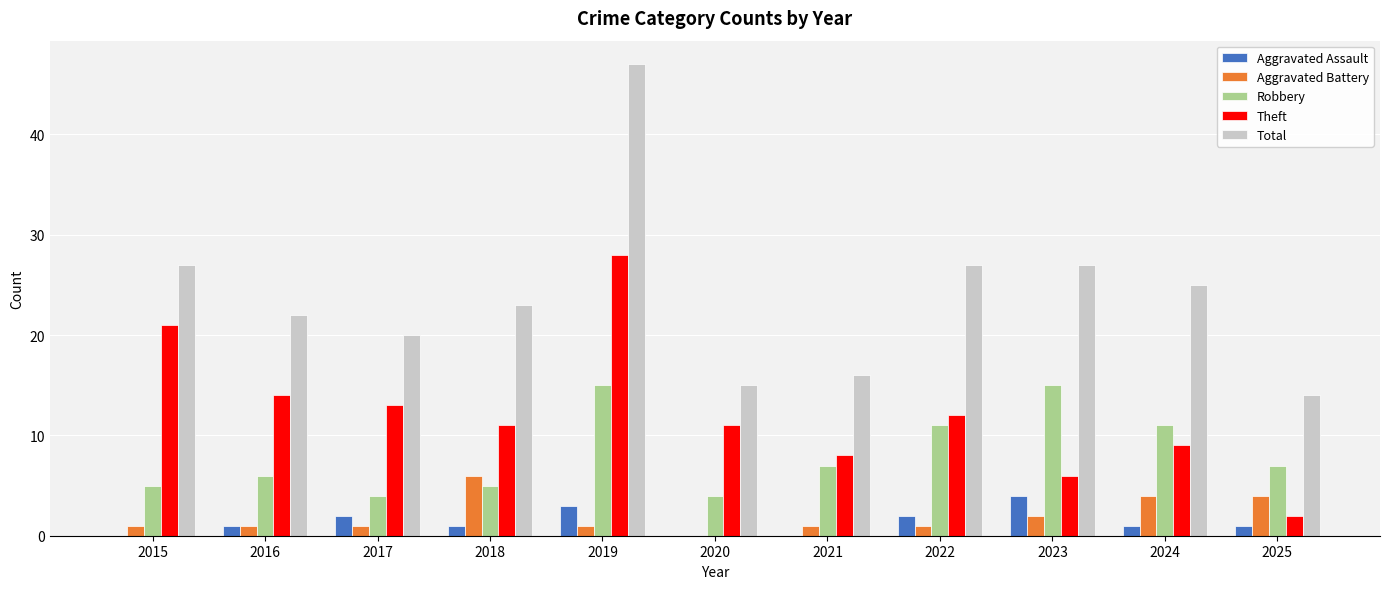

What is the maximum value shown in the chart?

47